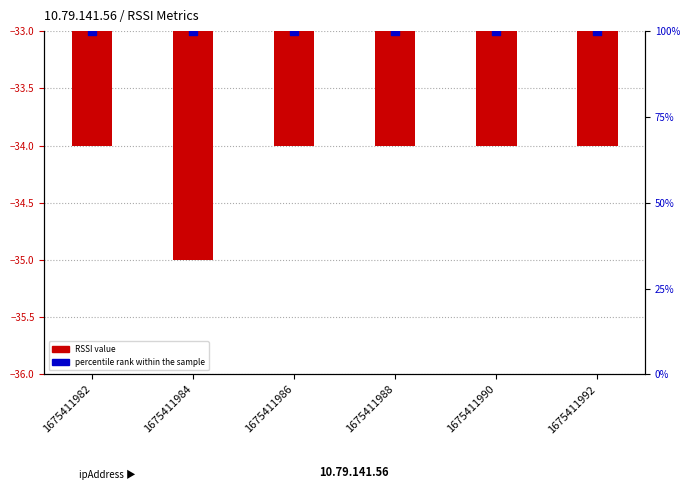

Which series contains the lowest Y value?

RSSI value